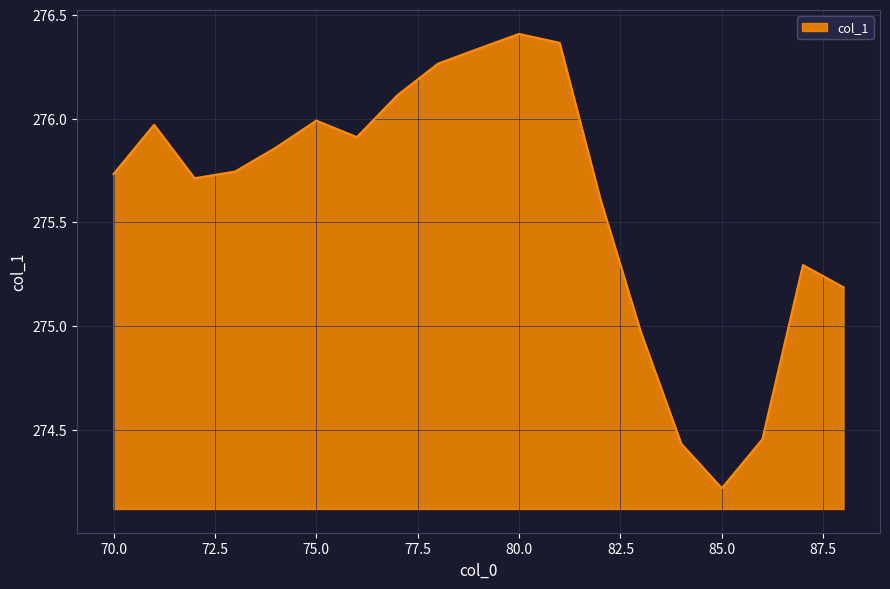

What is the difference between the second highest and minimum values?

2.1